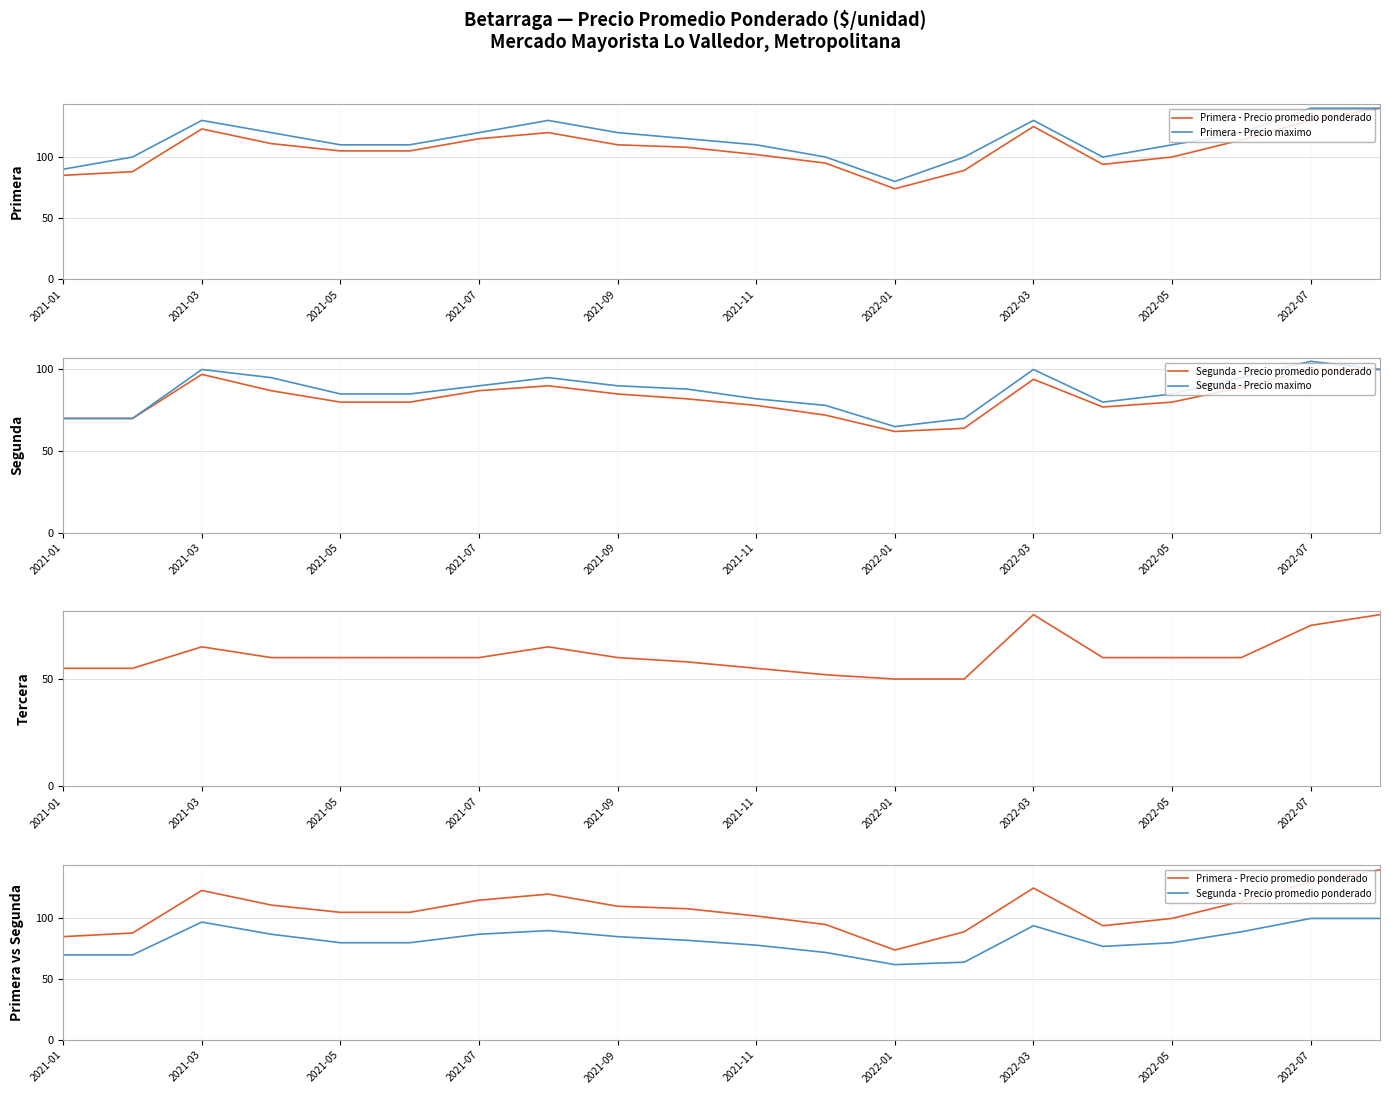

Which series has the largest range (max minus min)?

Primera - Precio promedio ponderado